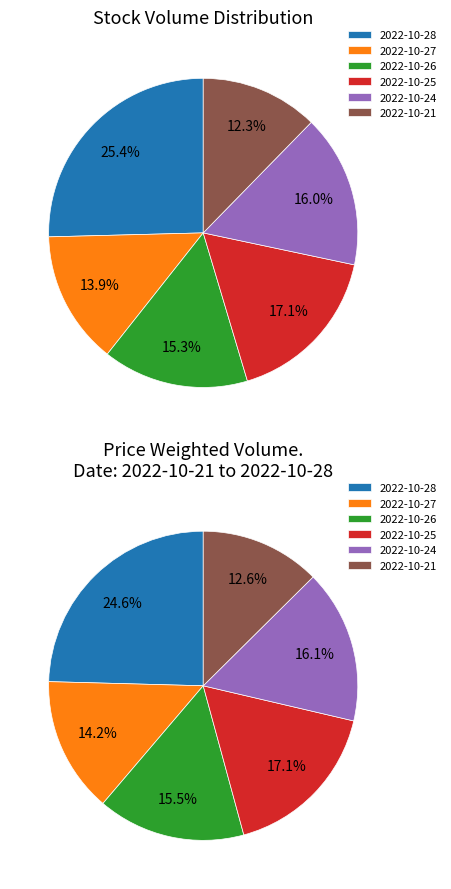

How many segments does this pie chart have?

6